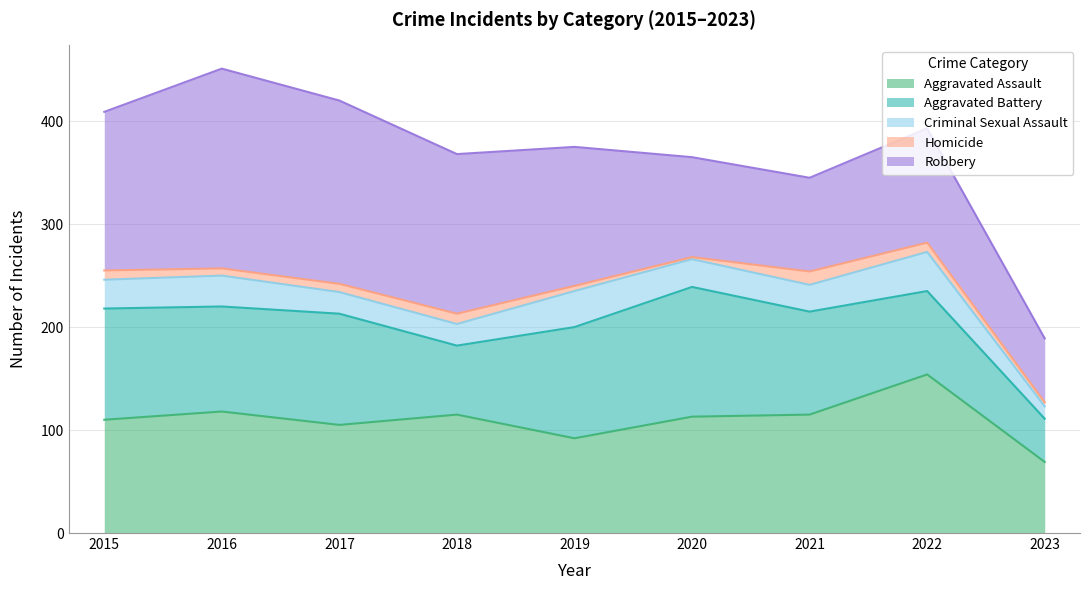

How many lines are shown in the chart?

5